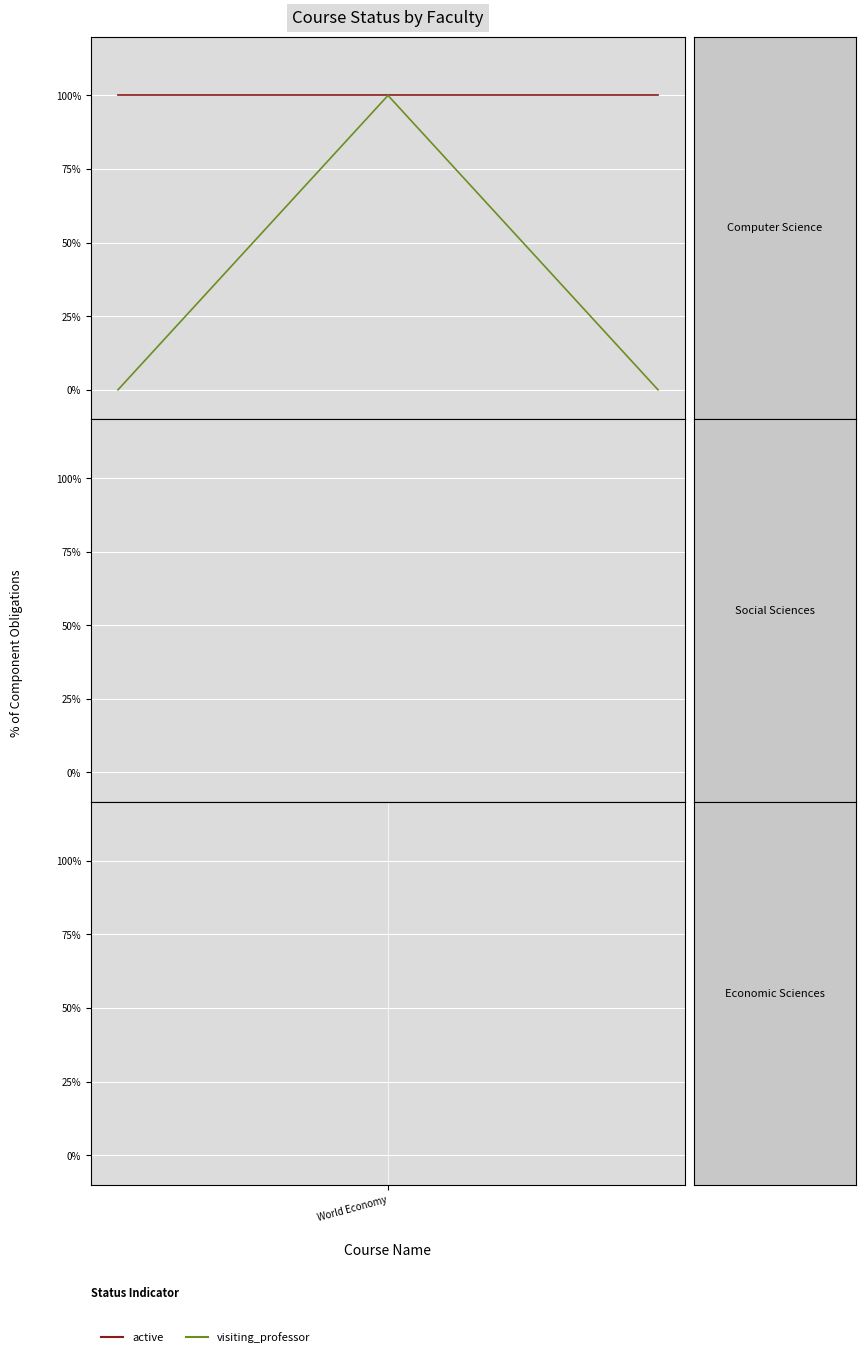

Does the chart have visible grid lines?

Yes